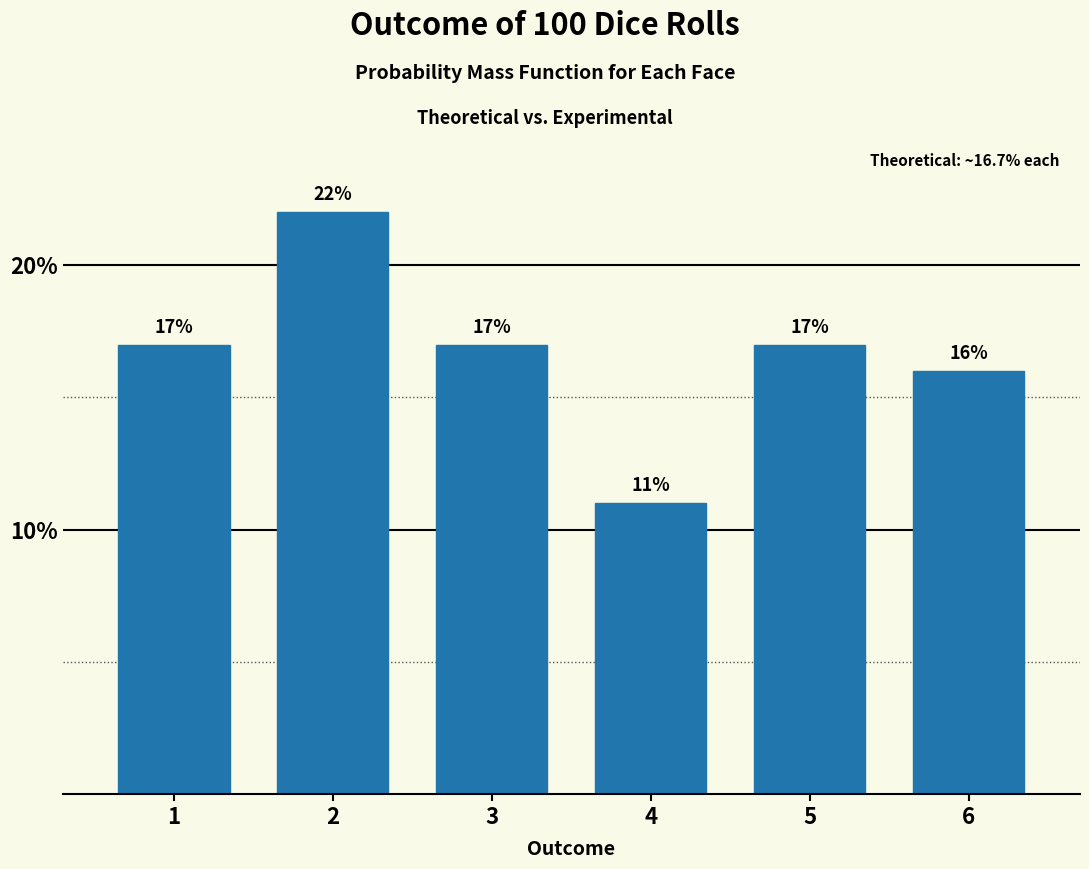

Reading right to left, extract all data points from this chart.

6=16	5=17	4=11	3=17	2=22	1=17